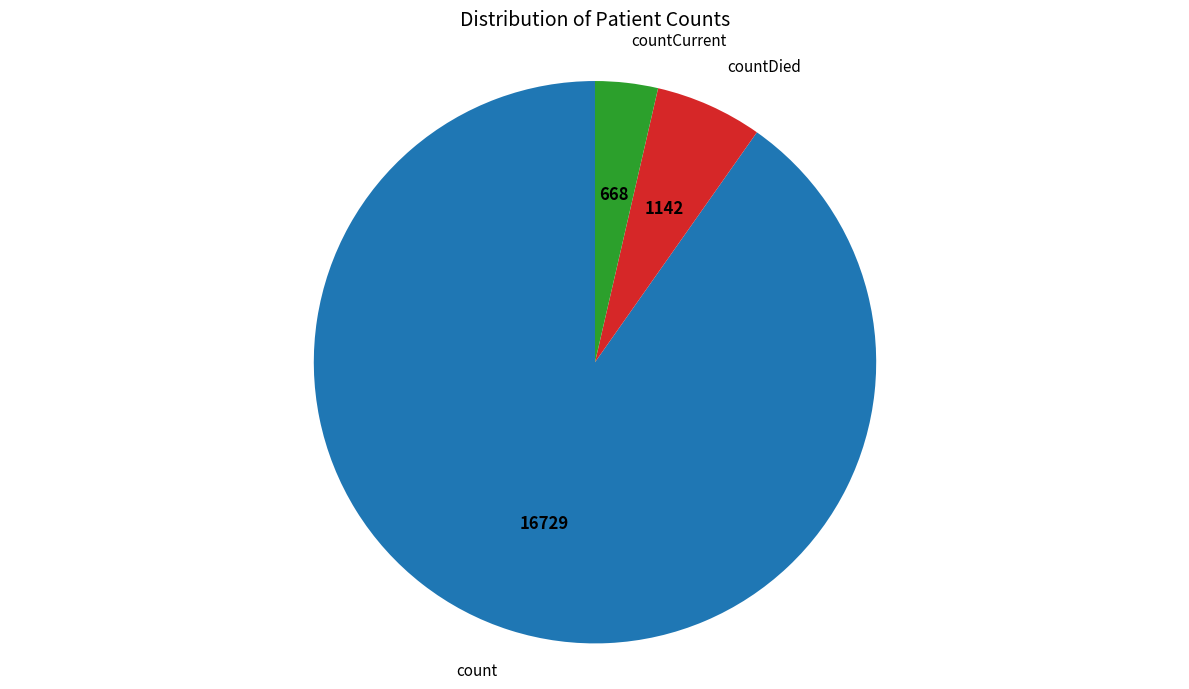

Is it true that countCurrent is 4% of the pie?

True